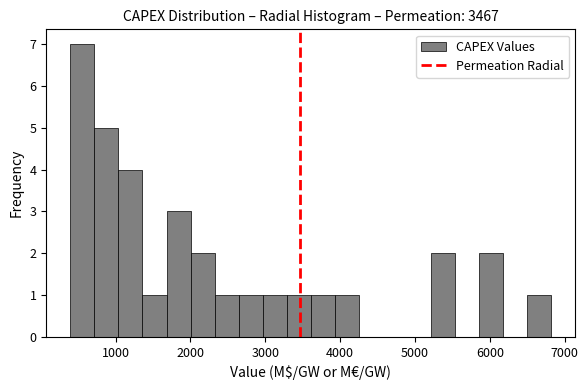

Read against the x-axis, roughly where is the centre of the tallest bar?

600